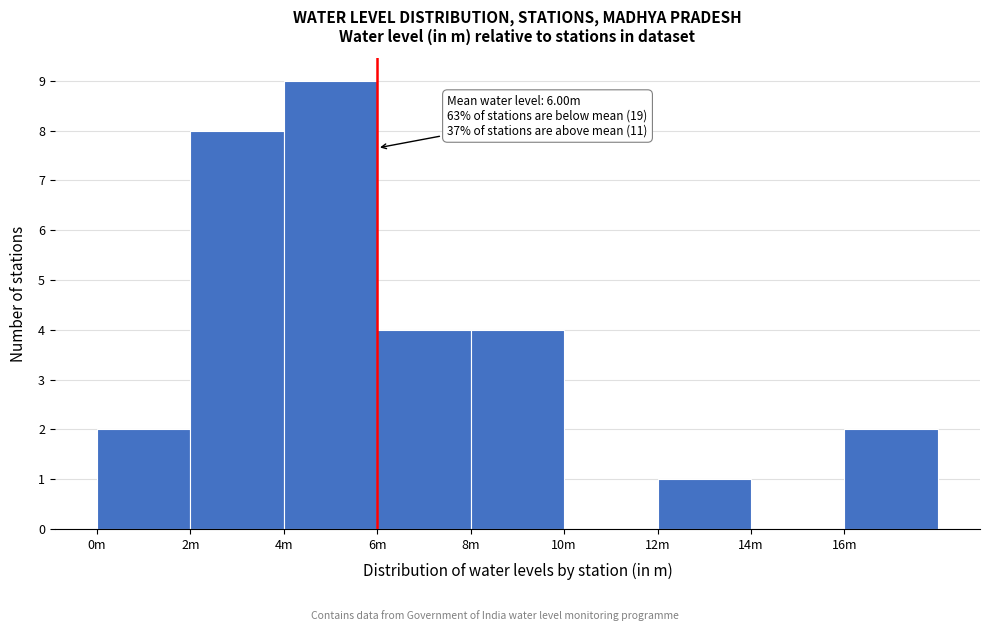

Reading left to right, transcribe all the data shown in this chart.

0m=2	2m=8	4m=9	6m=4	8m=4	10m=0	12m=1	14m=0	16m=2